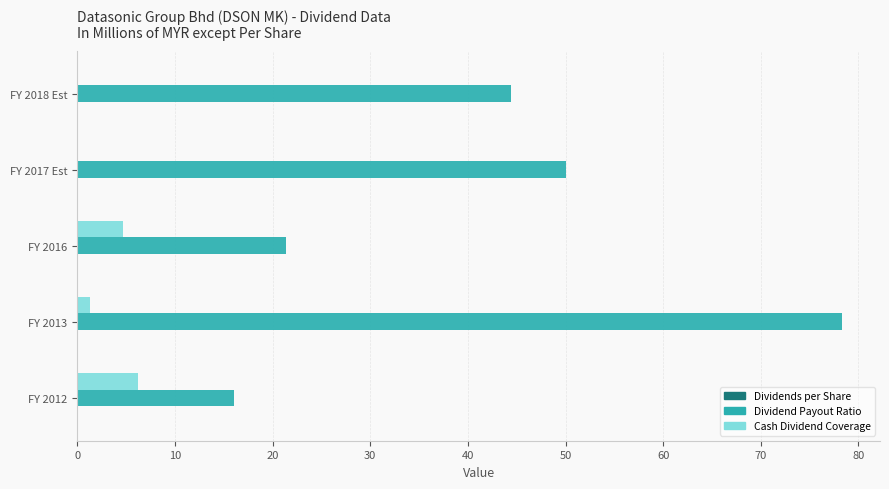

What is the sum of all Cash Dividend Coverage values?

12.2